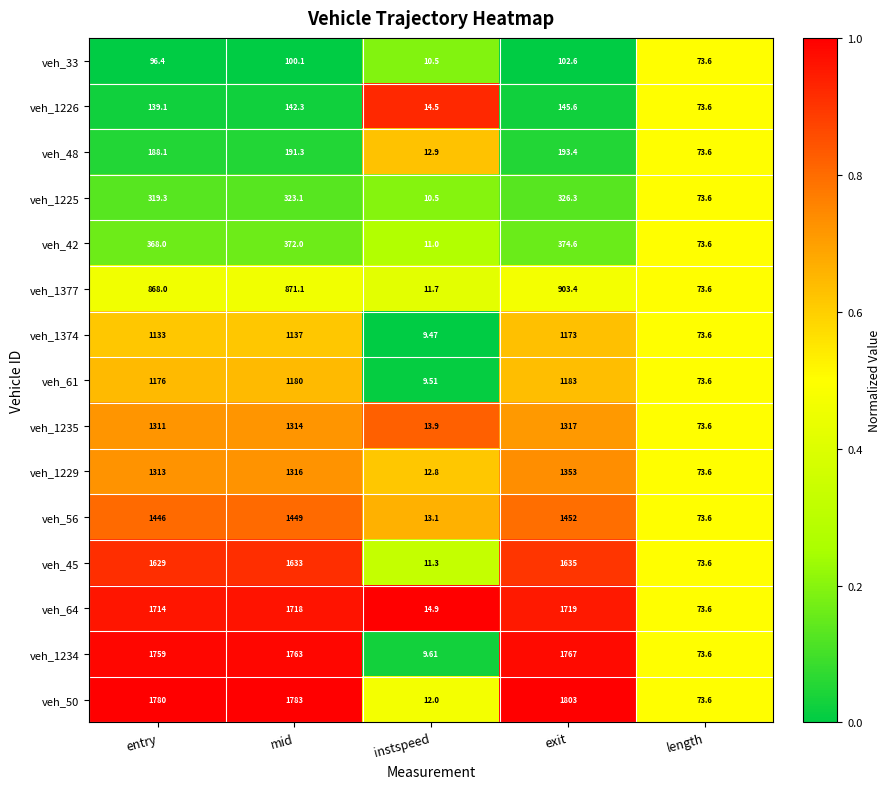

At which category does the chart reach its minimum across all series?

instspeed